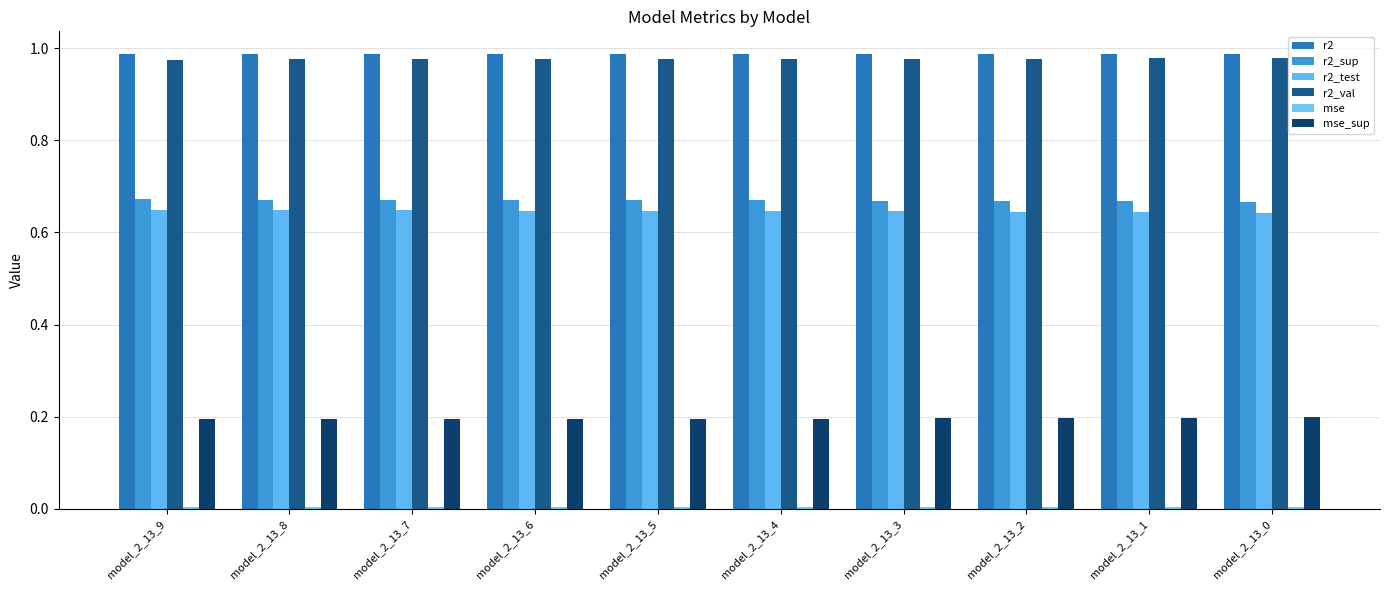

Count the number of categories in the chart.

10